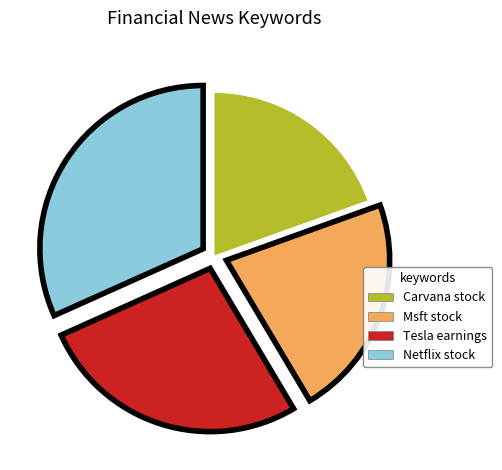

Rank the categories by value from lowest to highest.

Carvana stock, Msft stock, Tesla earnings, Netflix stock